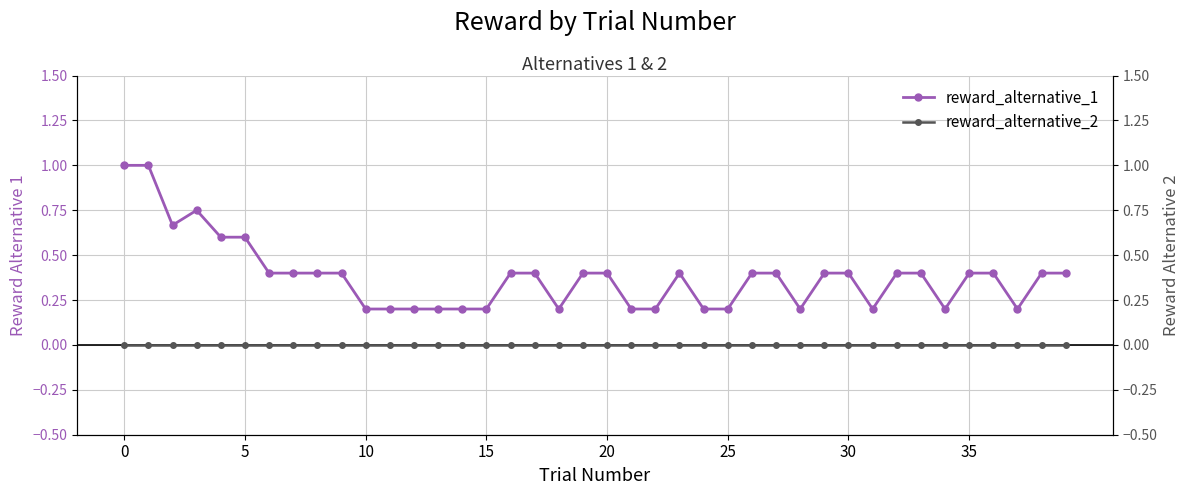

True or false: reward_alternative_1 has more than 1 interior local peaks.

True